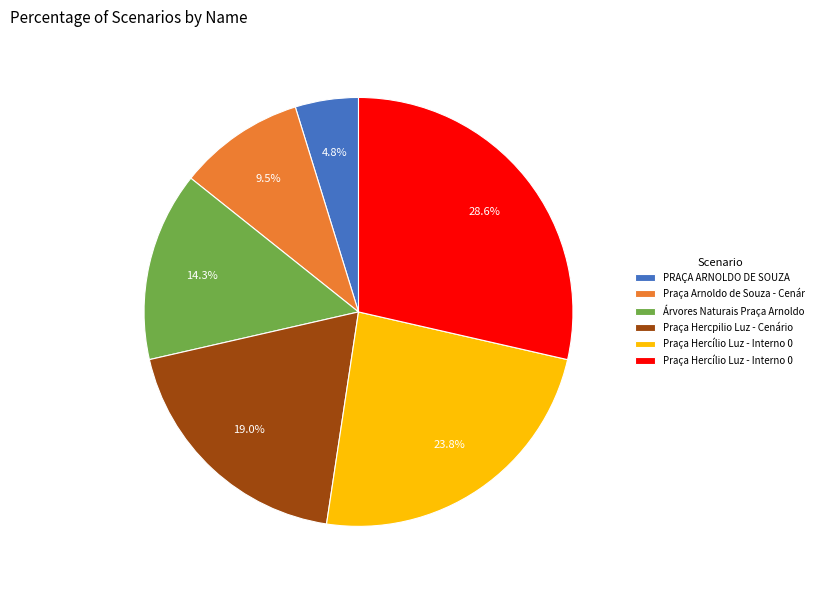

Is there a majority slice in this chart?

No